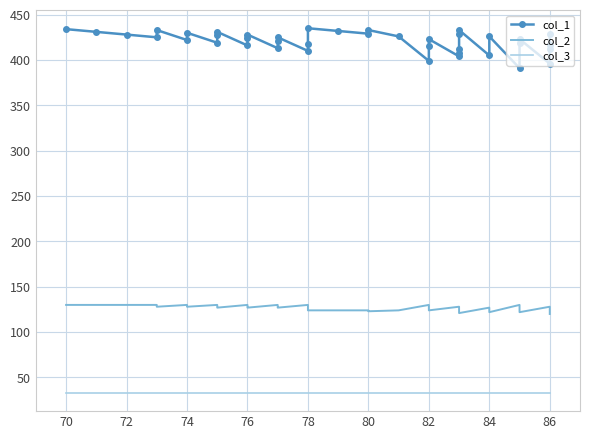

What is the minimum value shown in the chart?

33